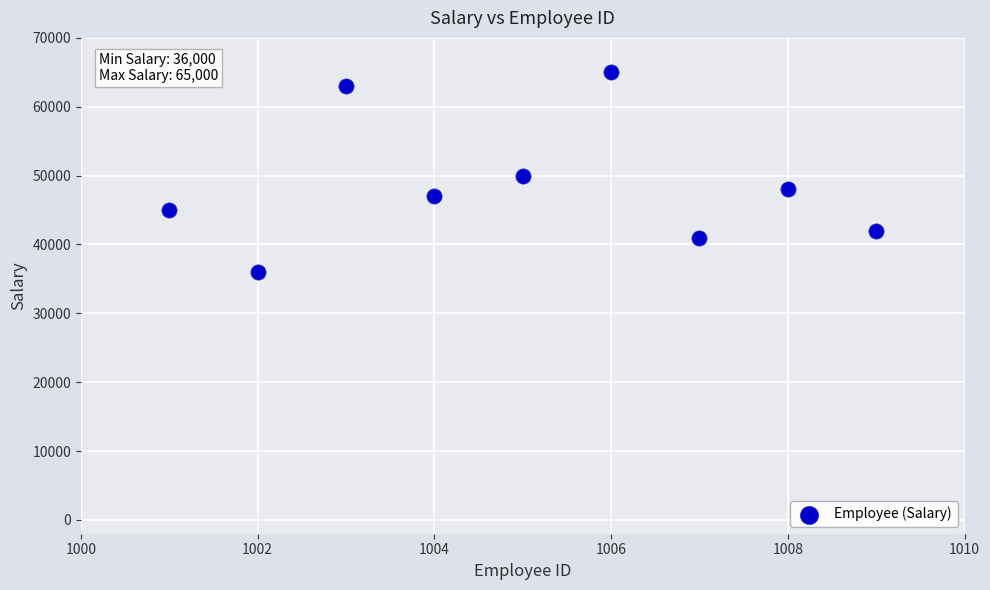

What is the average Y value?

48556